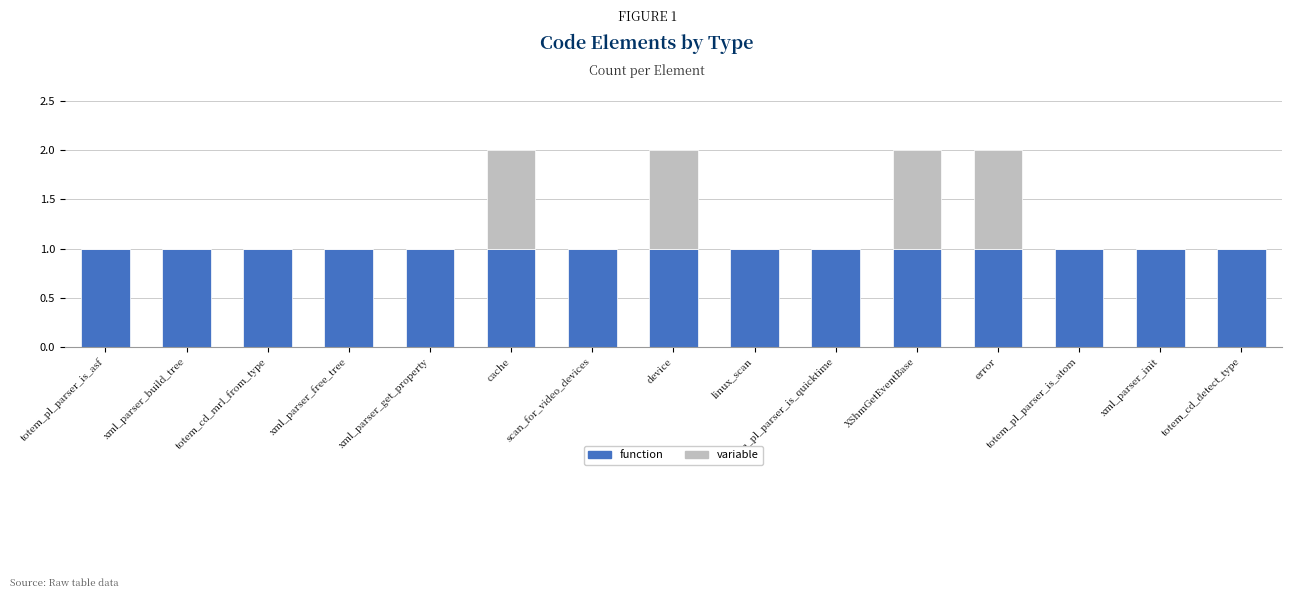

True or false: function has a value of 0 at xml_parser_init.

False